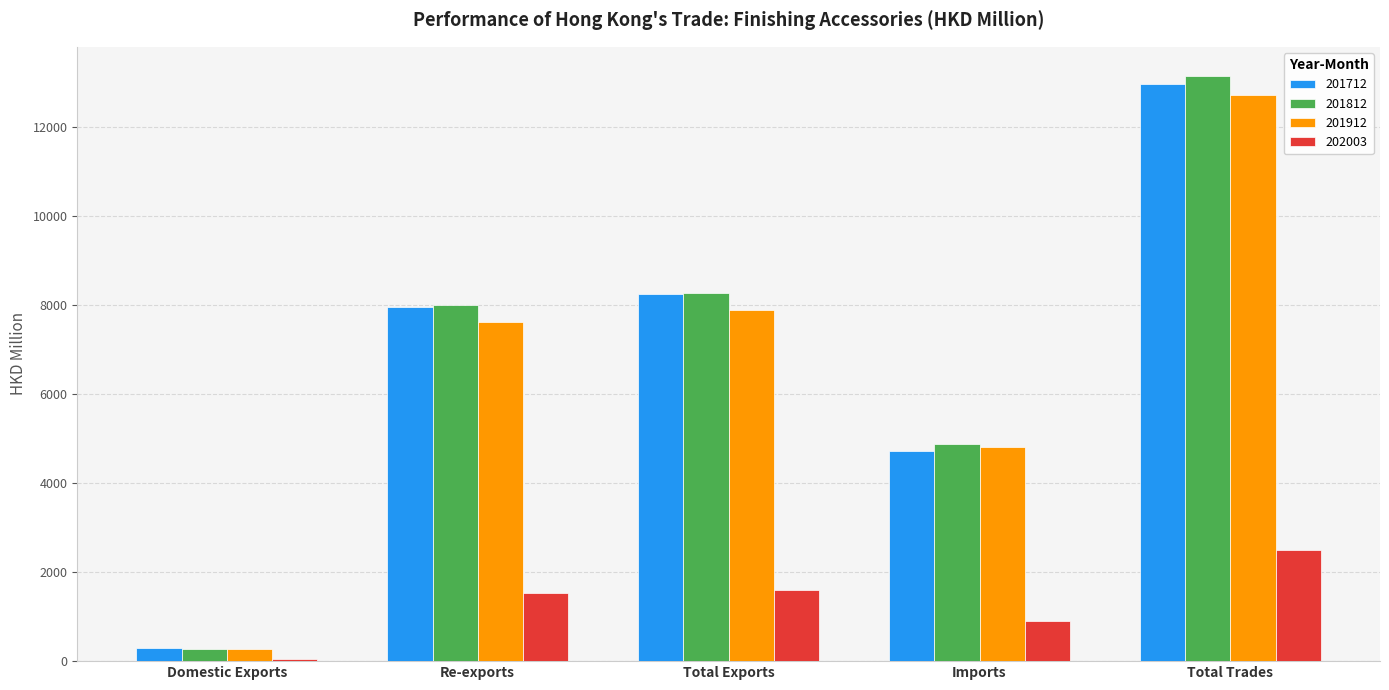

Where is 201812 nearest to the value 6706?

Re-exports